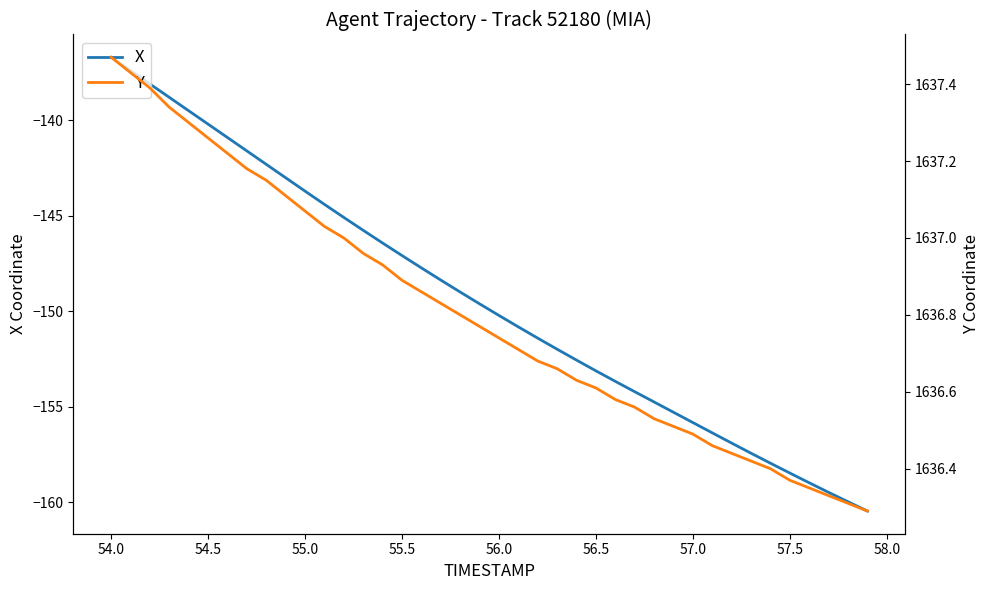

What is the minimum value for X?

-160.5